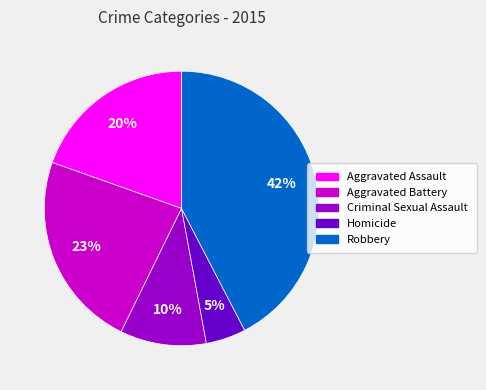

The Homicide slice represents 5% of the pie. True or false?

True